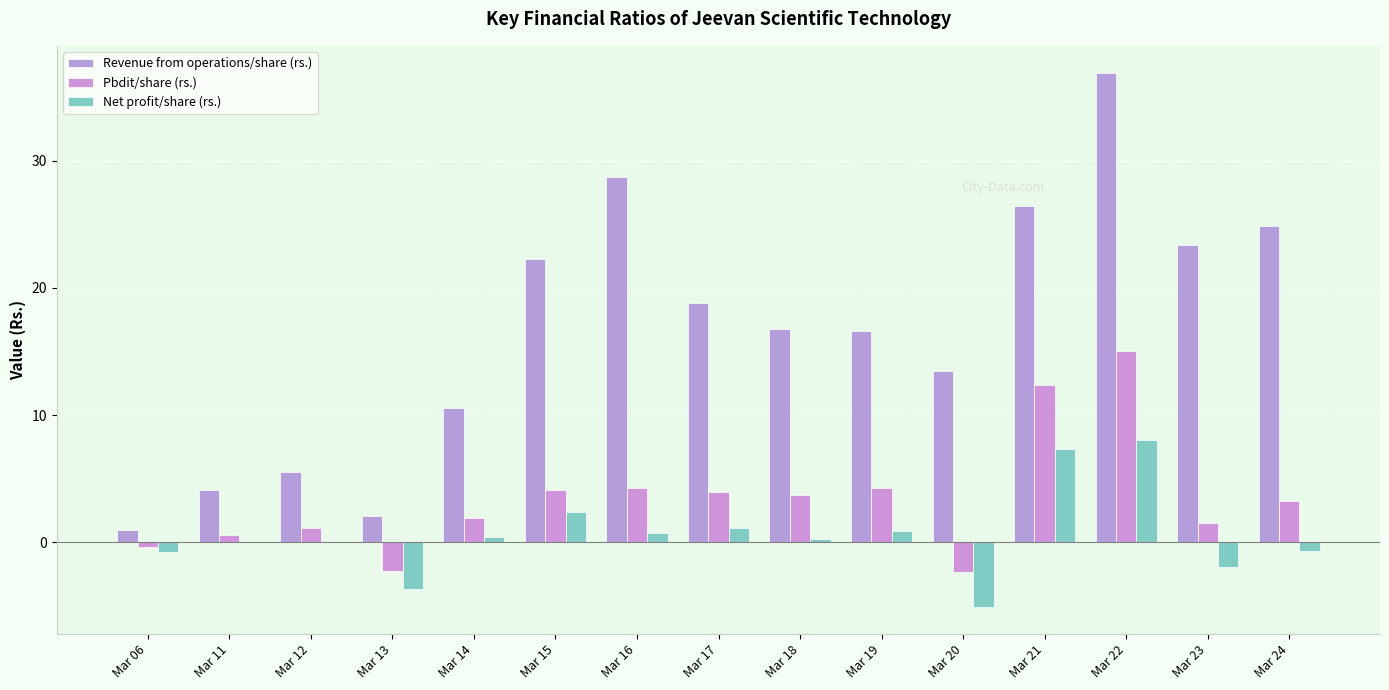

What is the maximum value for Pbdit/share (rs.)?

15.0